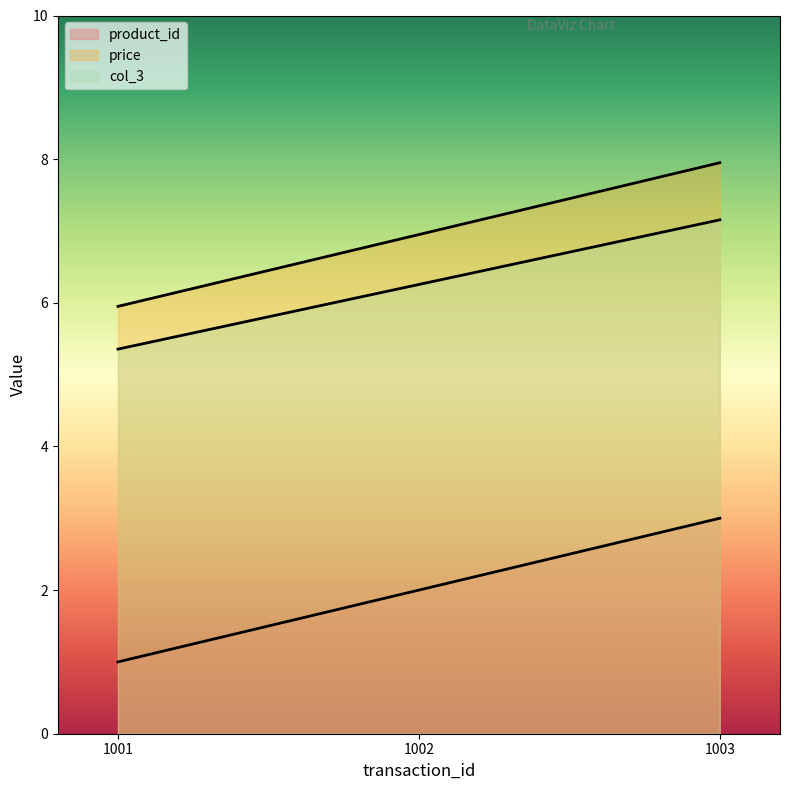

List the series in order of their peak value, lowest first.

product_id, col_3, price